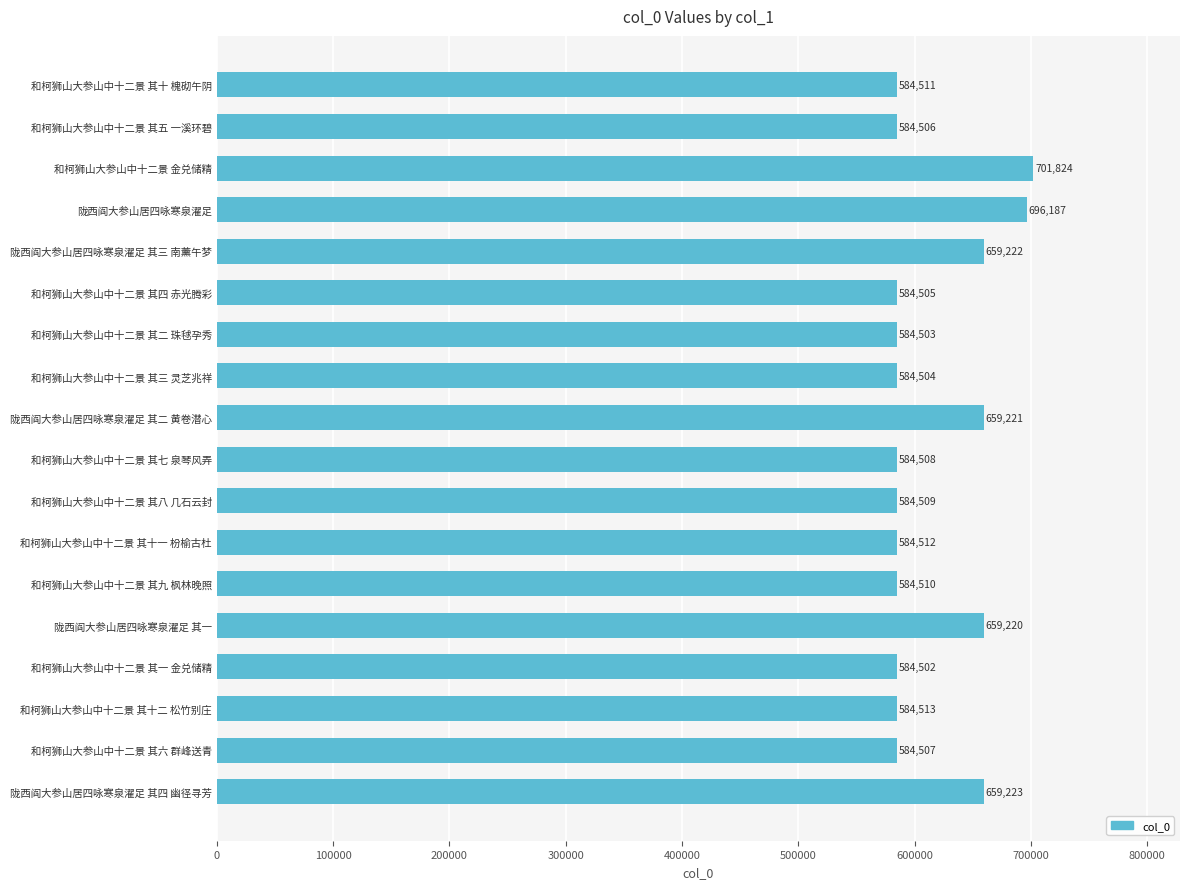

Is it true that the value at 陇西阎大参山居四咏寒泉濯足 其二 黄卷潜心 is 336159?

False